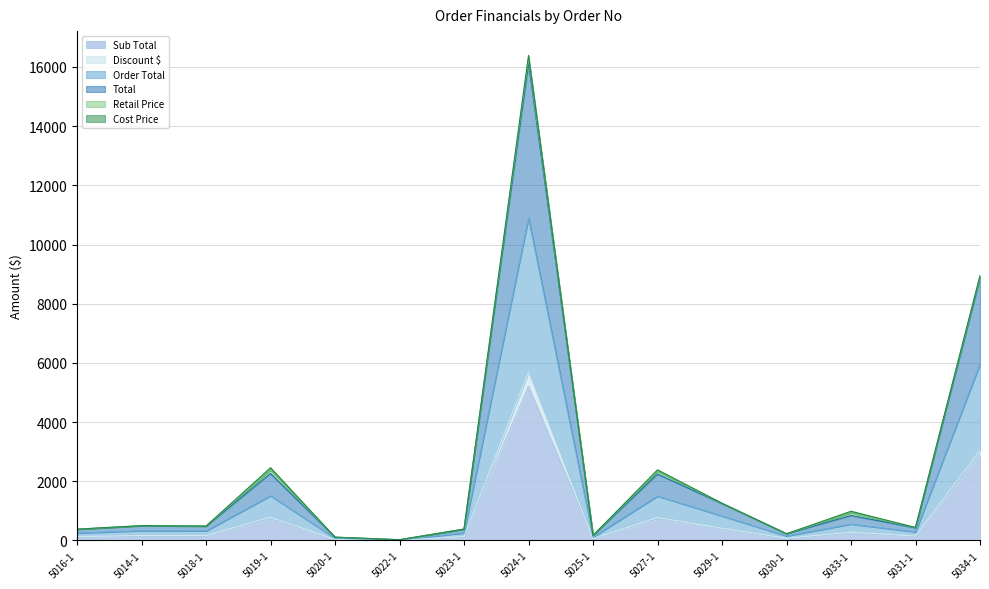

Between 5029-1 and 5033-1, which is larger?

5029-1